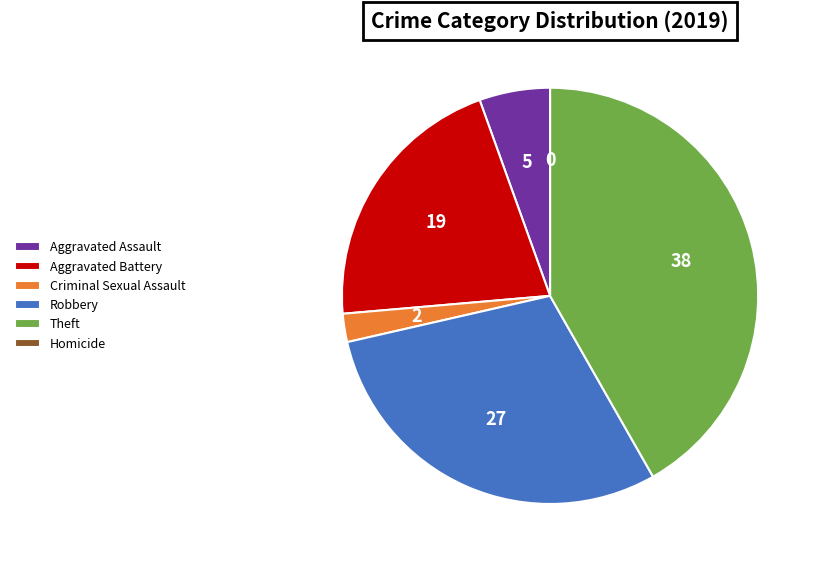

Does any single category account for the majority?

No